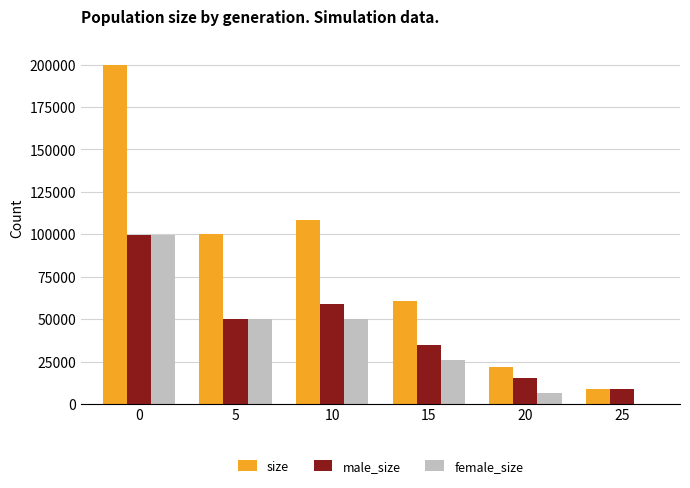

What is the total value across all series at 15?

121142